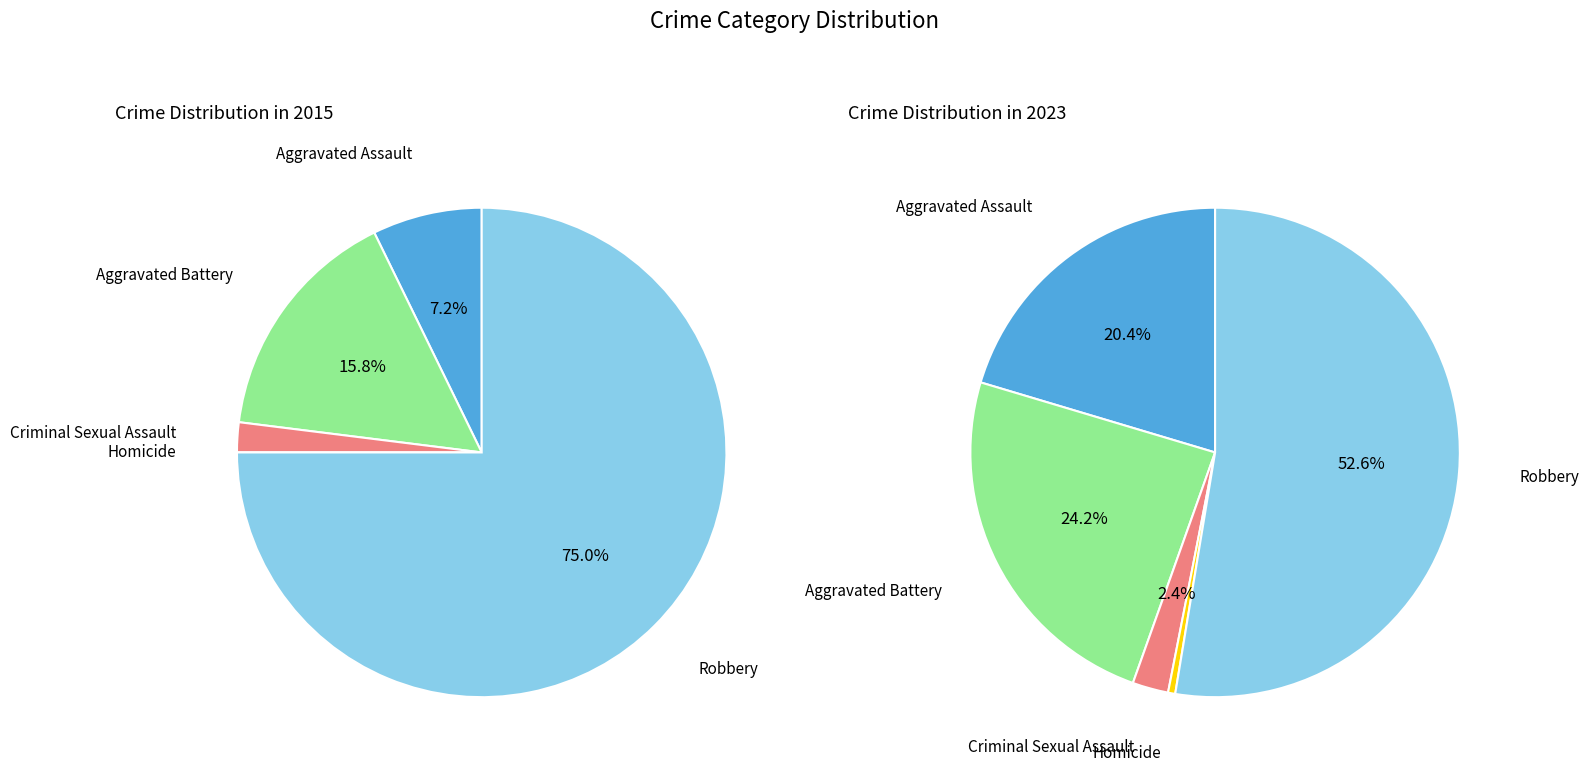

To the nearest percent, what portion does 2 represent?

2%